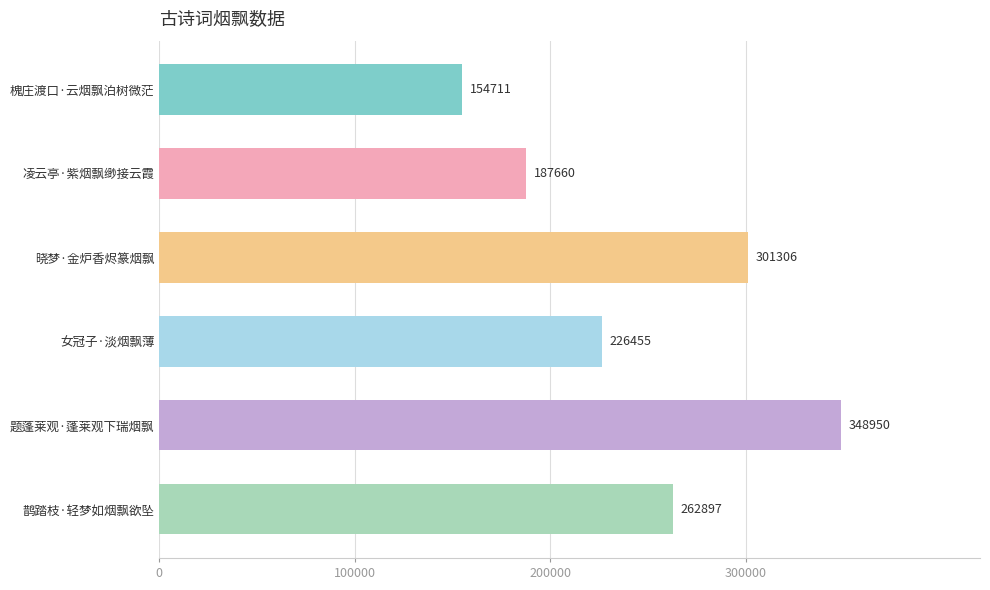

What is the smallest value displayed?

154711